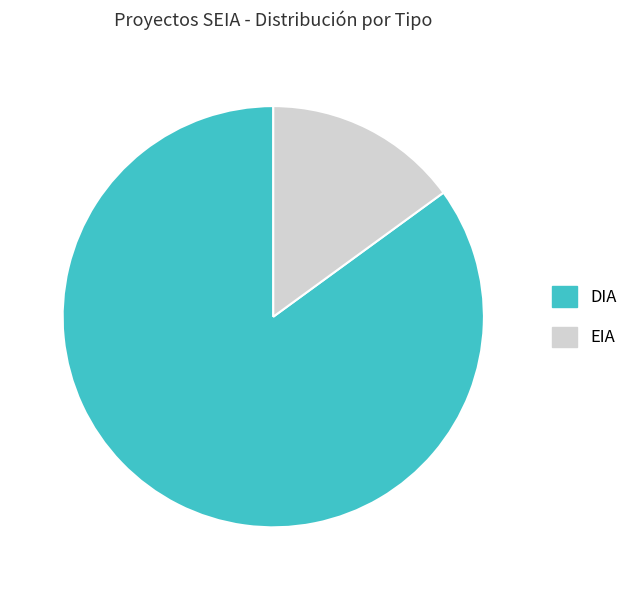

True or false: DIA accounts for 85% of the total.

True